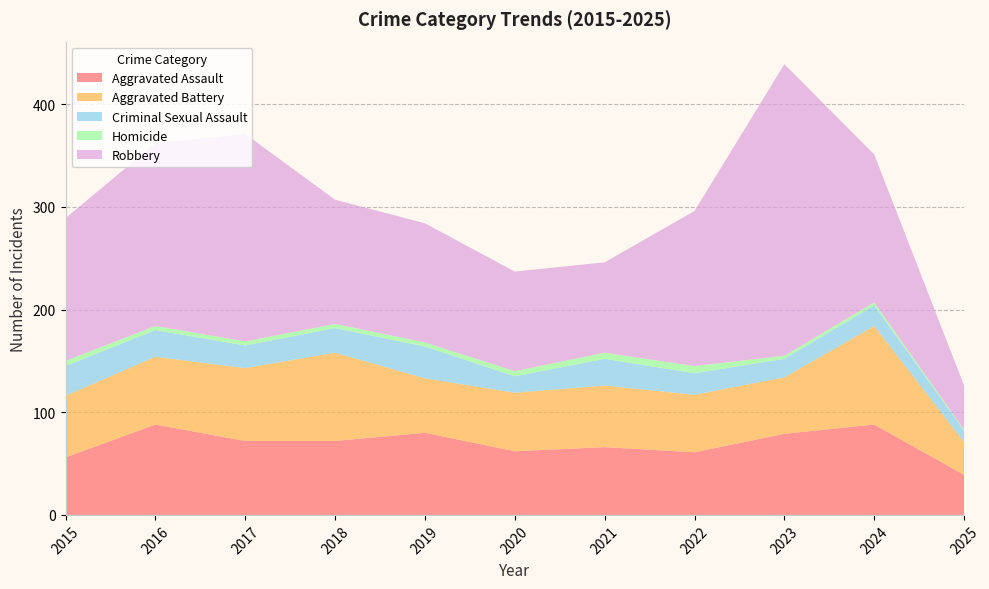

Reading left to right, list all the values displayed in this chart.

Aggravated Assault: 56	88	72	72	80	62	66	61	79	88	39
Aggravated Battery: 60	66	71	86	53	57	60	56	55	96	32
Criminal Sexual Assault: 29	26	22	24	31	16	26	21	18	20	11
Homicide: 5	4	4	4	4	5	6	7	3	3	1
Robbery: 139	178	202	121	116	97	88	151	284	144	43